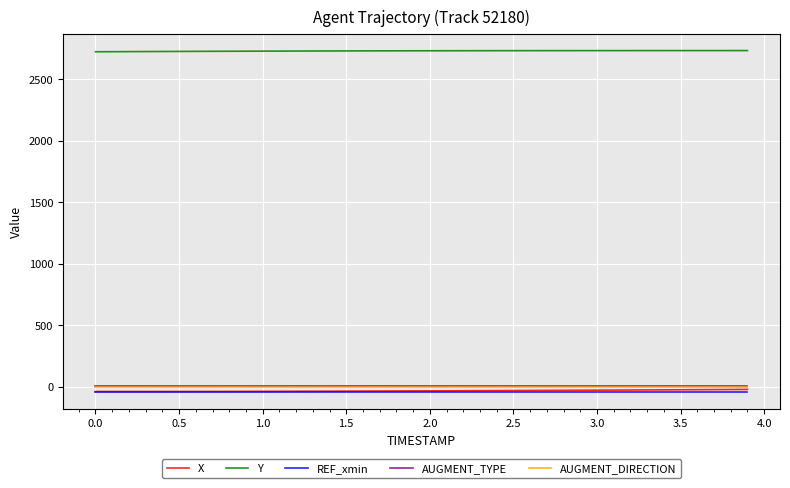

True or false: Y and AUGMENT_DIRECTION intersect in this chart.

False